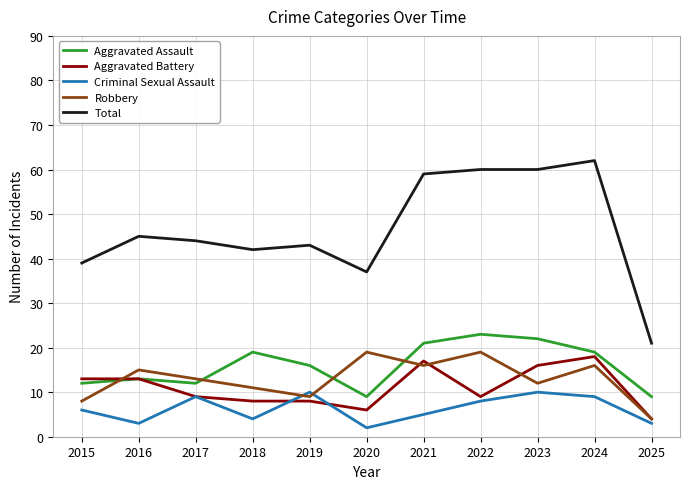

At which label does Aggravated Battery first exceed 9?

2015